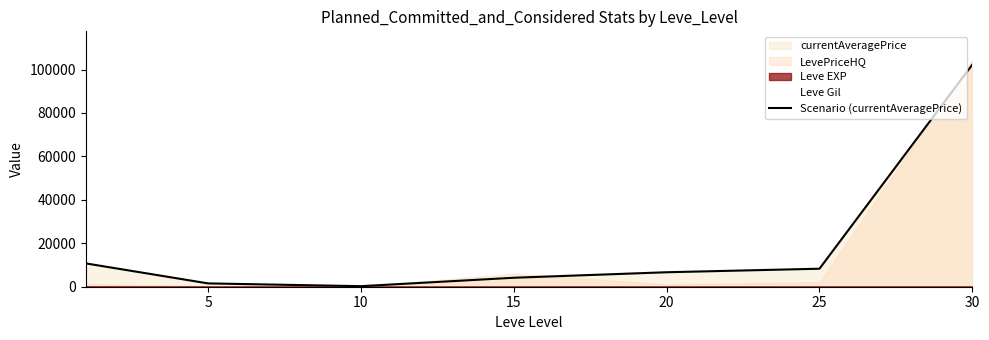

Read the value at 10.

251.8